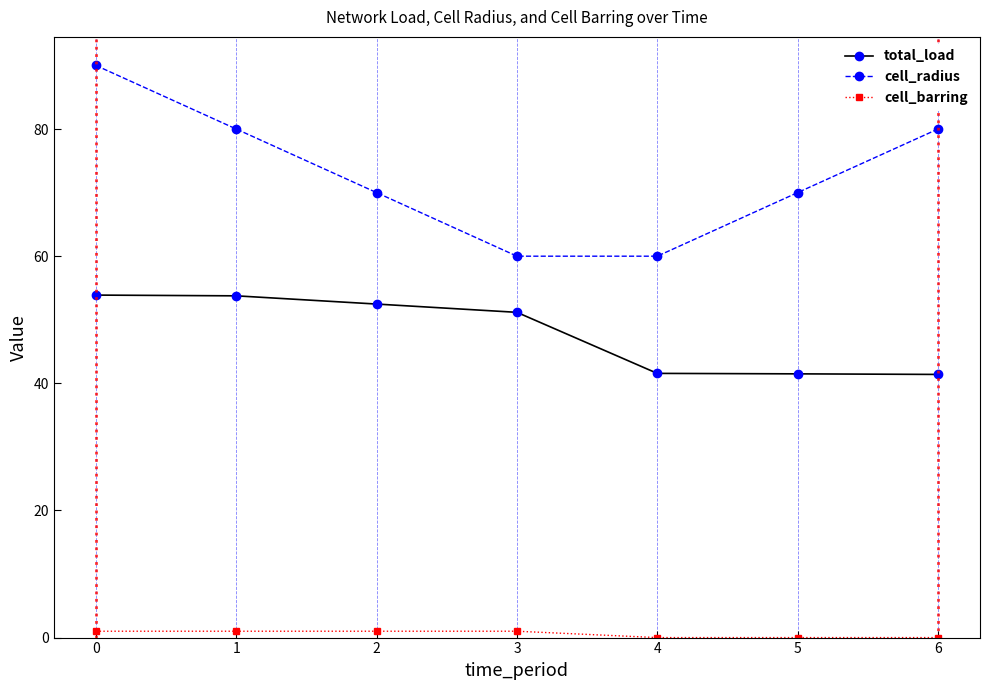

Is it true that total_load equals 41.5 at 5?

True